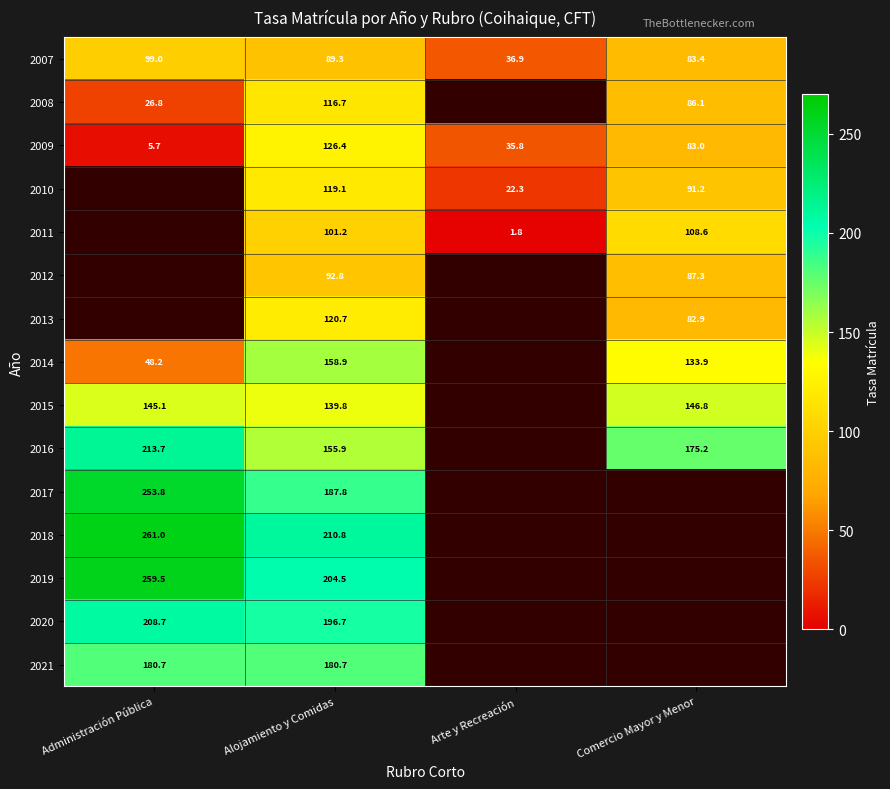

What is the total value across all series at Alojamiento y Comidas?

2201.3